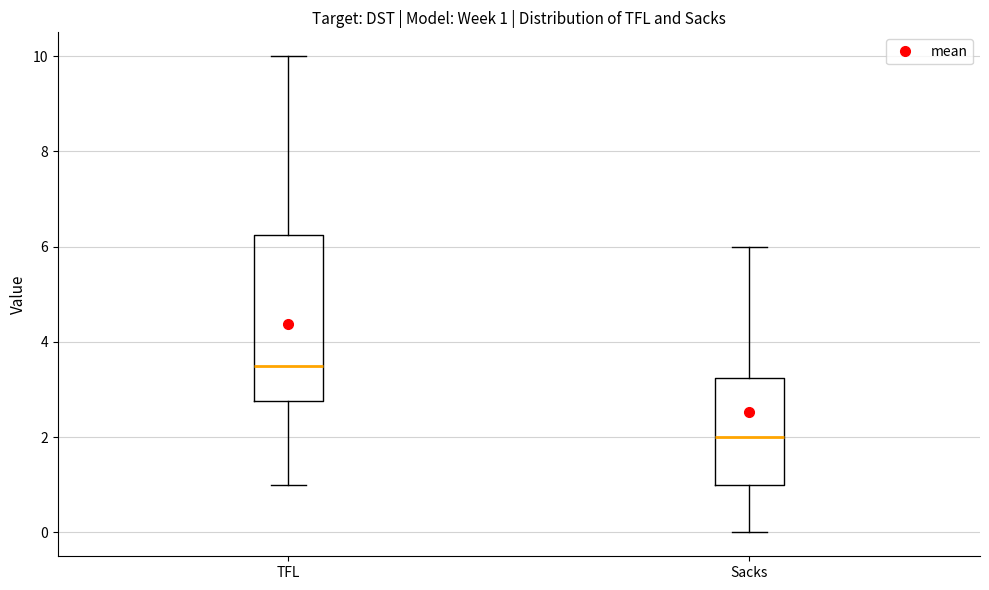

Which box is the tallest, from its lower edge to its upper edge?

TFL